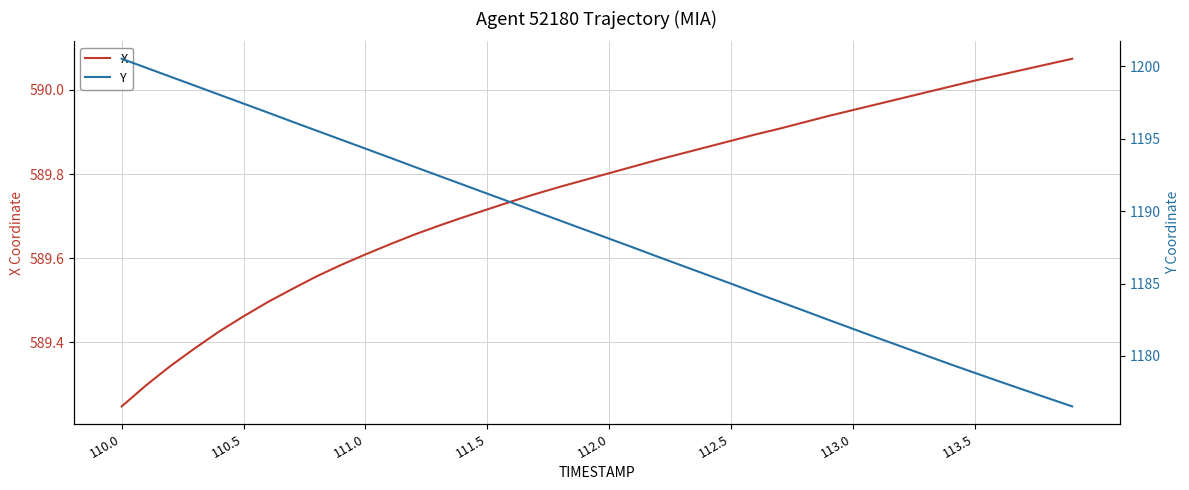

Where is X nearest to the value 589?

110.0